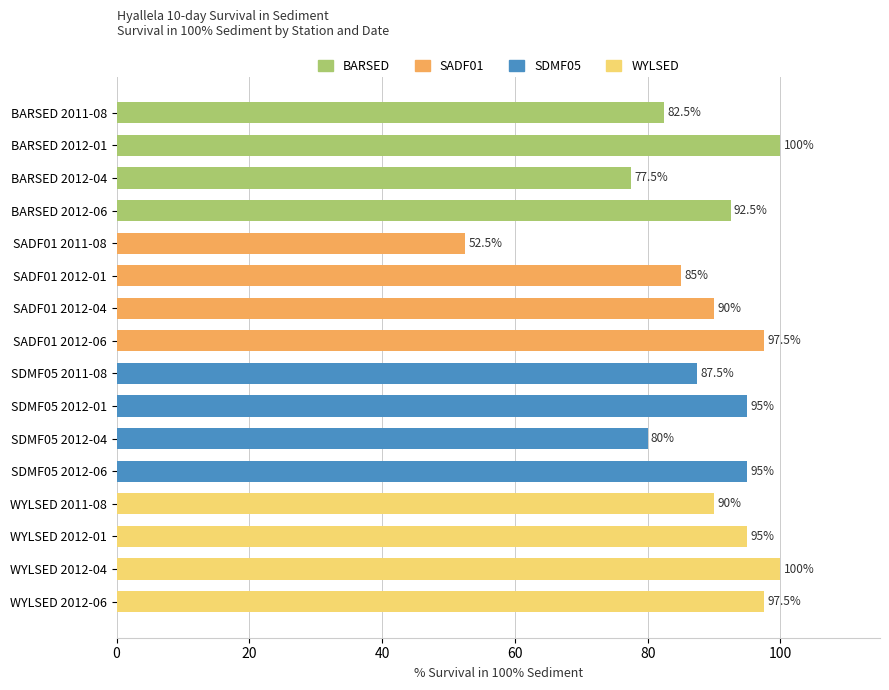

What is the label of the 4th bar from the top?

BARSED 2012-06